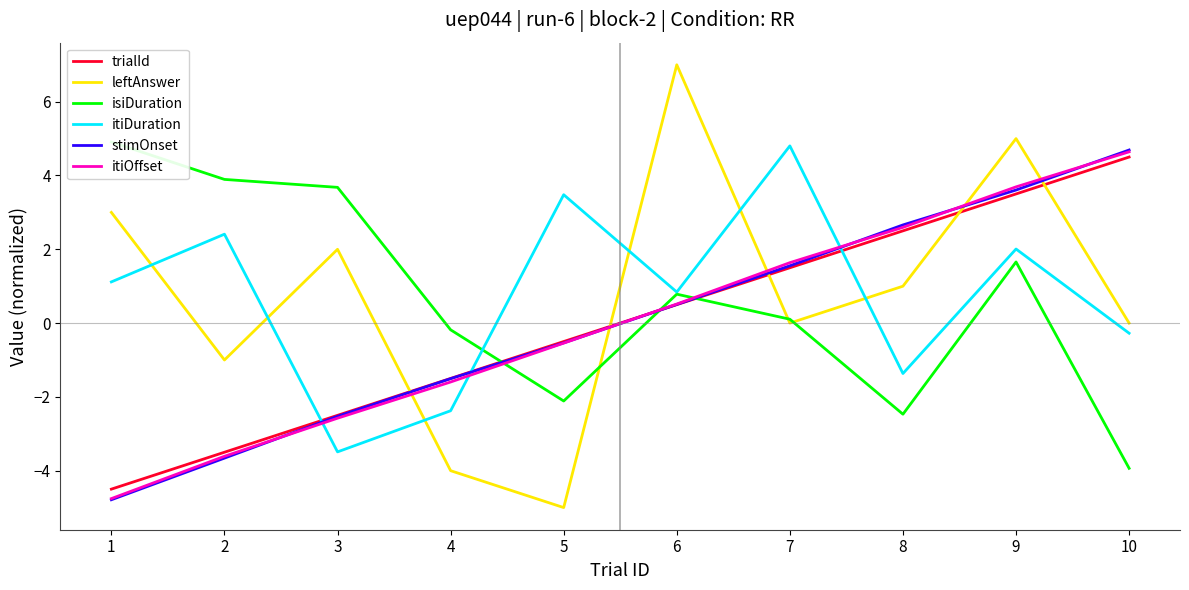

What is the sum of the isiDuration values at 9 and 7?

1.8